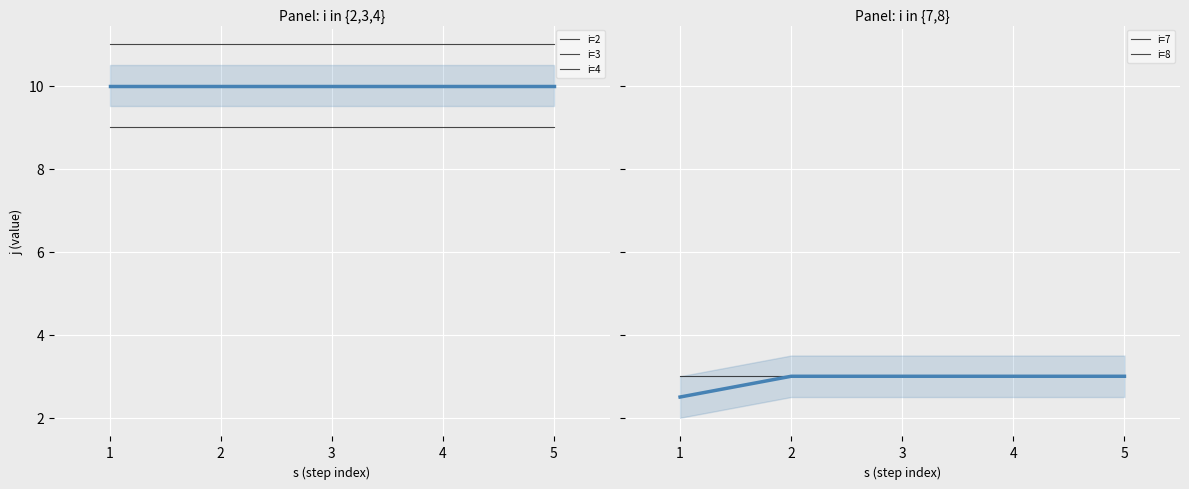

What is the maximum value shown in the chart?

11